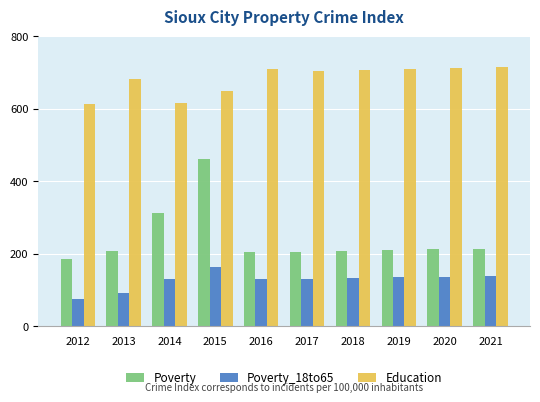

What is the spread (max minus min) of values at 2021?

575